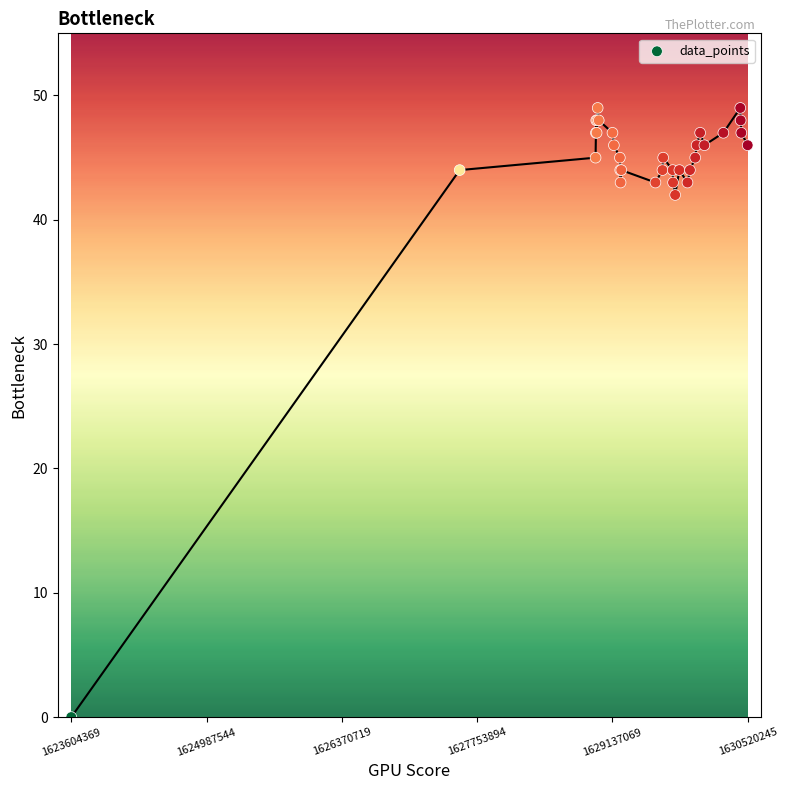

What Y value in the scatter plot is closest to 24?

42